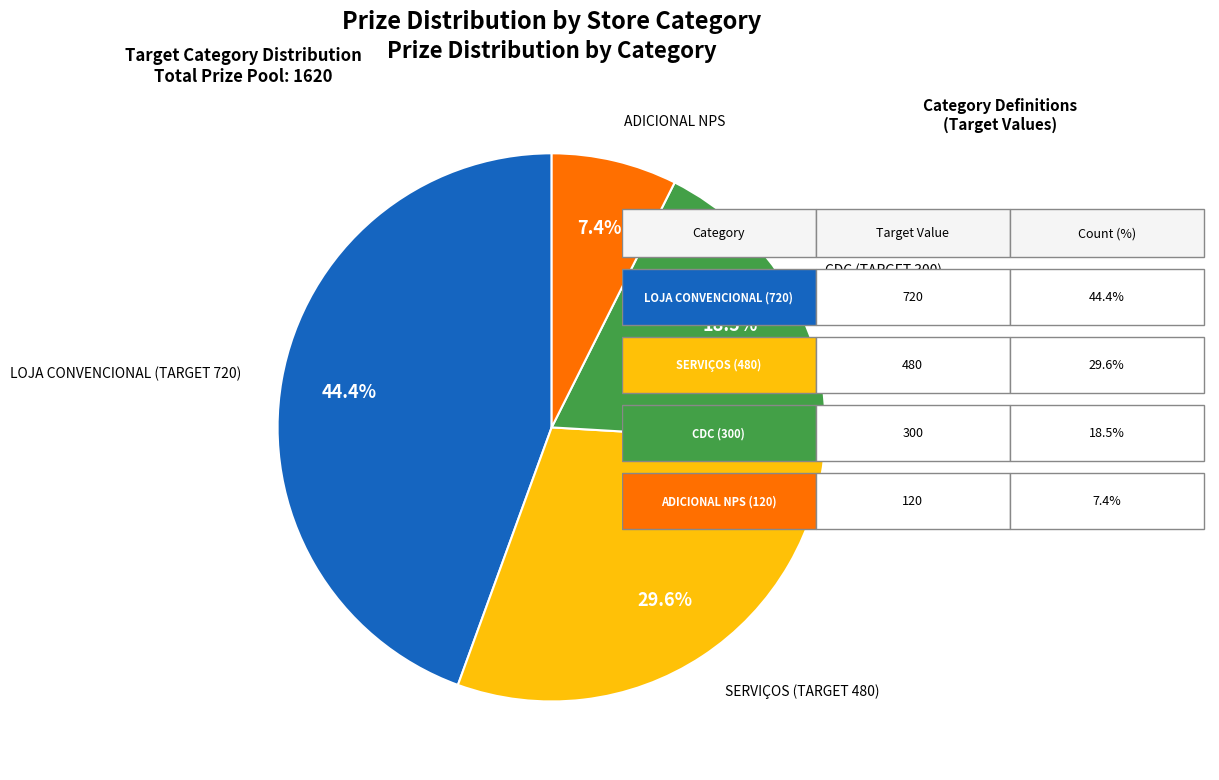

Is there a majority slice in this chart?

No